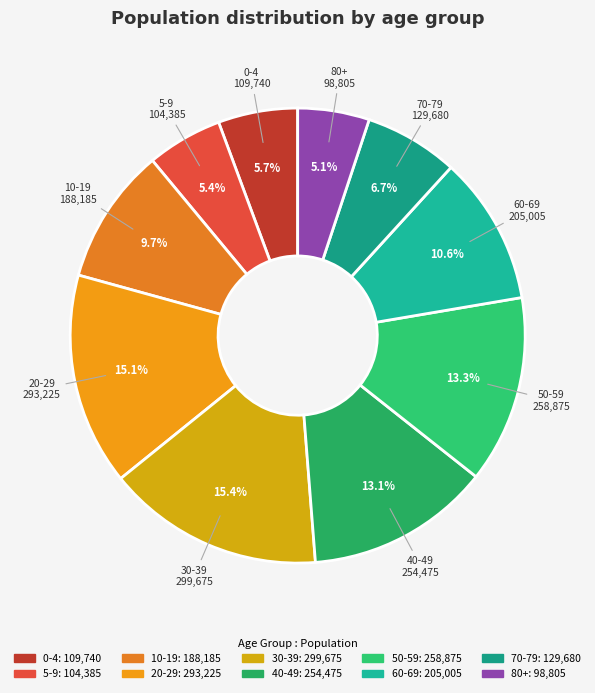

To the nearest percent, what is the combined percentage of 50-59 and 20-29?

28%